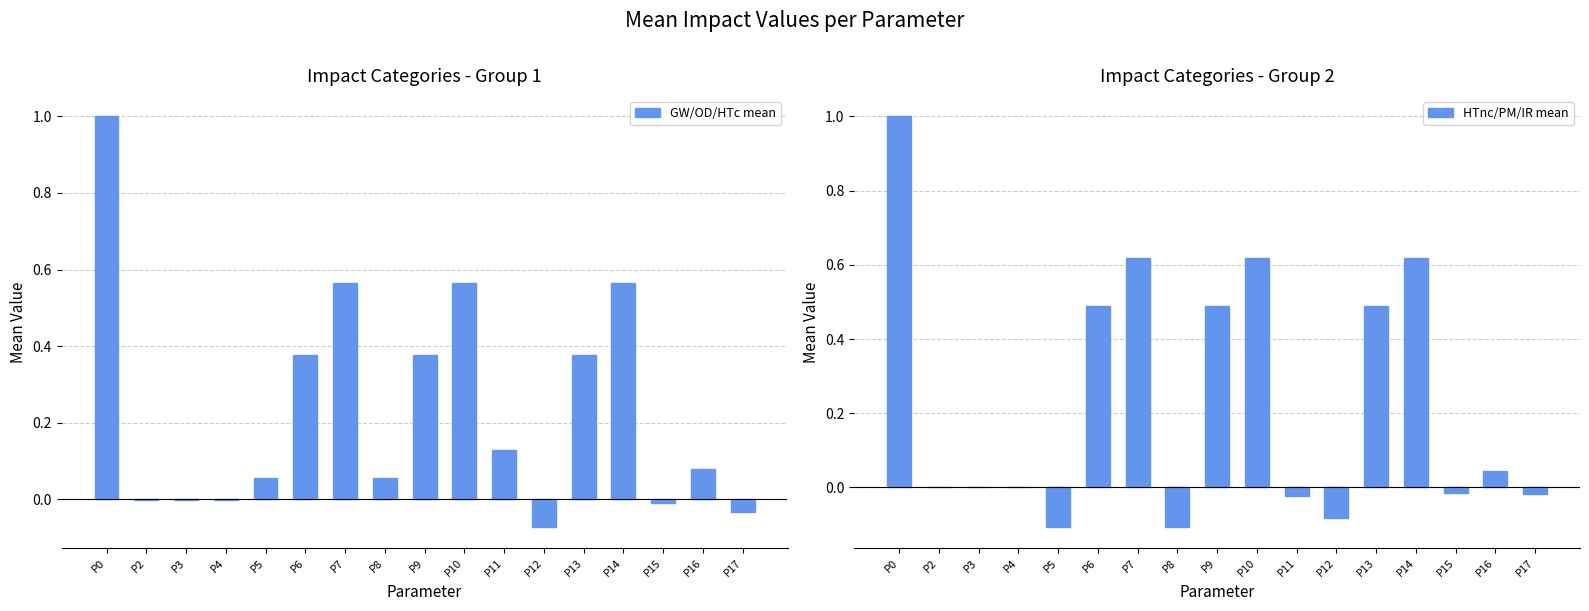

What is the maximum value shown in the chart?

1.0